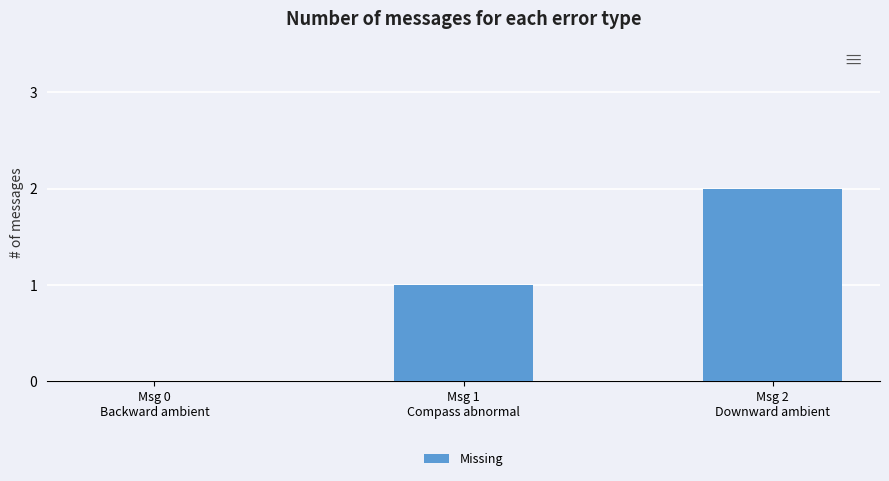

Reading left to right, extract all data points from this chart.

0	1	2